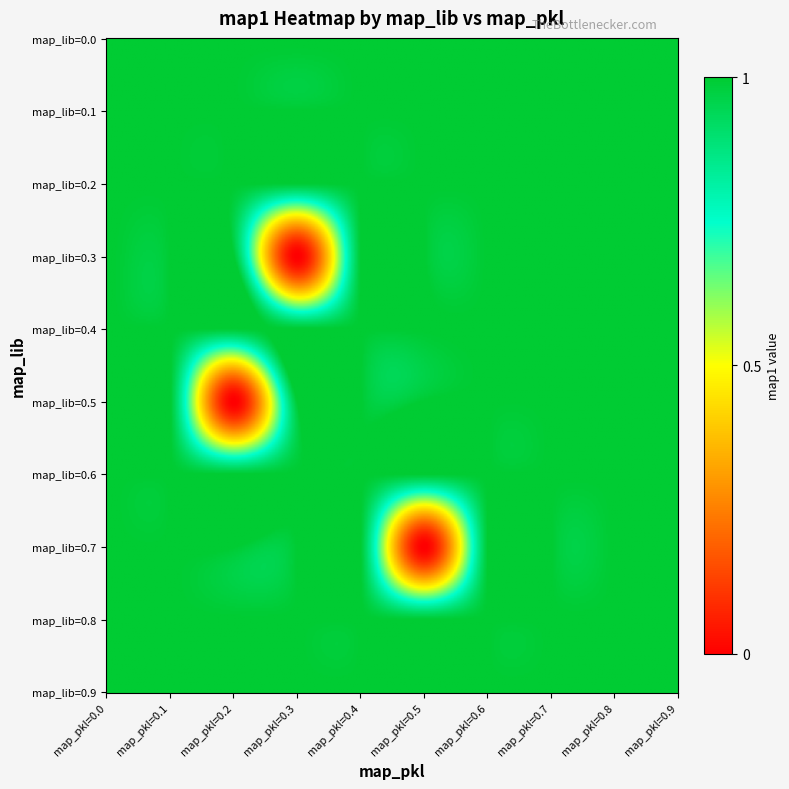

Between 8 and 3, which is larger?

8